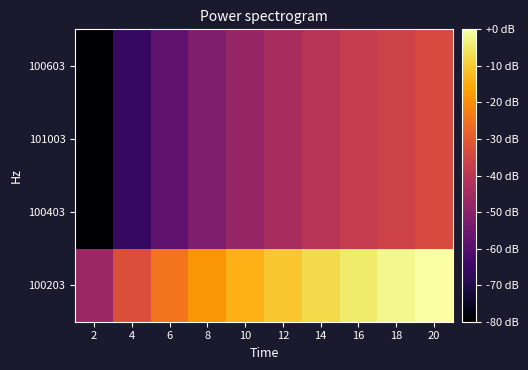

Reading left to right, list all the values displayed in this chart.

100203: 2=-46.5	4=-32.5	6=-24.4	8=-18.5	10=-14.0	12=-10.3	14=-7.2	16=-4.5	18=-2.1	20=0.0
100403: 2=-80.0	4=-66.0	6=-57.9	8=-52.1	10=-47.6	12=-43.9	14=-40.8	16=-38.1	18=-35.7	20=-33.5
101003: 2=-80.0	4=-66.0	6=-57.9	8=-52.1	10=-47.6	12=-43.9	14=-40.8	16=-38.1	18=-35.7	20=-33.5
100603: 2=-80.0	4=-66.0	6=-57.9	8=-52.1	10=-47.6	12=-43.9	14=-40.8	16=-38.1	18=-35.7	20=-33.5